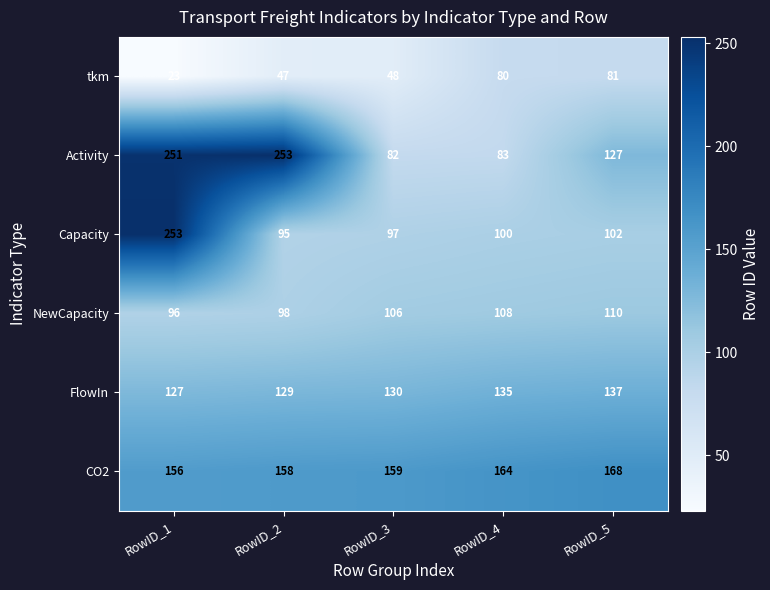

Which series has the largest total across all categories?

CO2